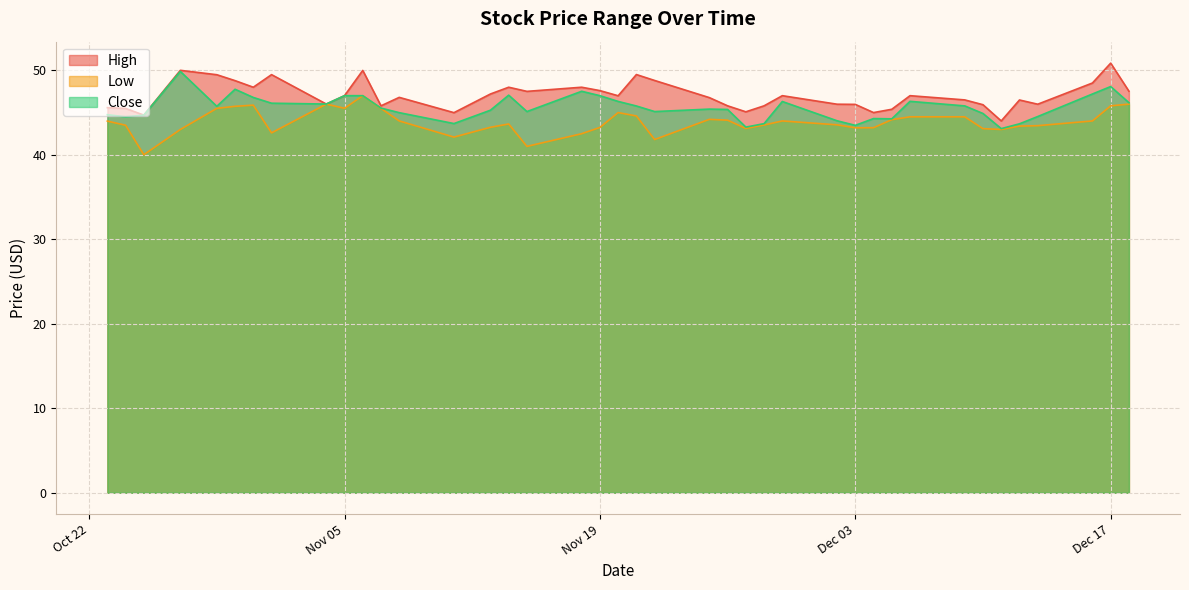

Rank the series at Dec 17 from lowest to highest value.

Low, Close, High